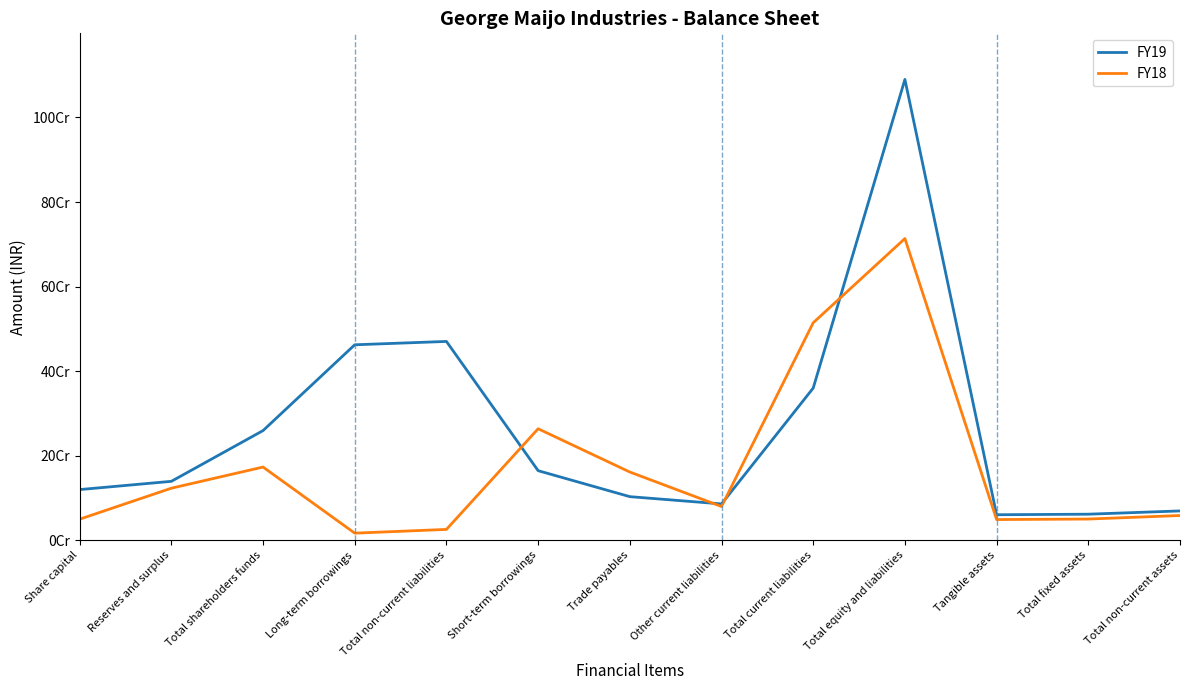

Is this an area chart (filled region under the line)?

No